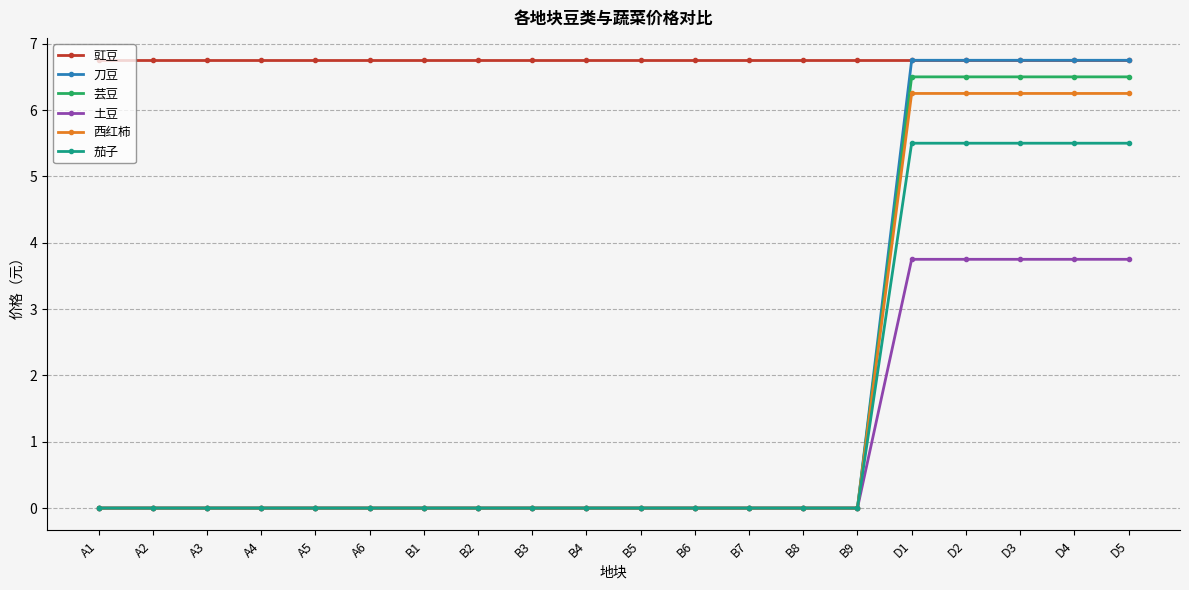

True or false: 豇豆 and 西红柿 intersect in this chart.

False